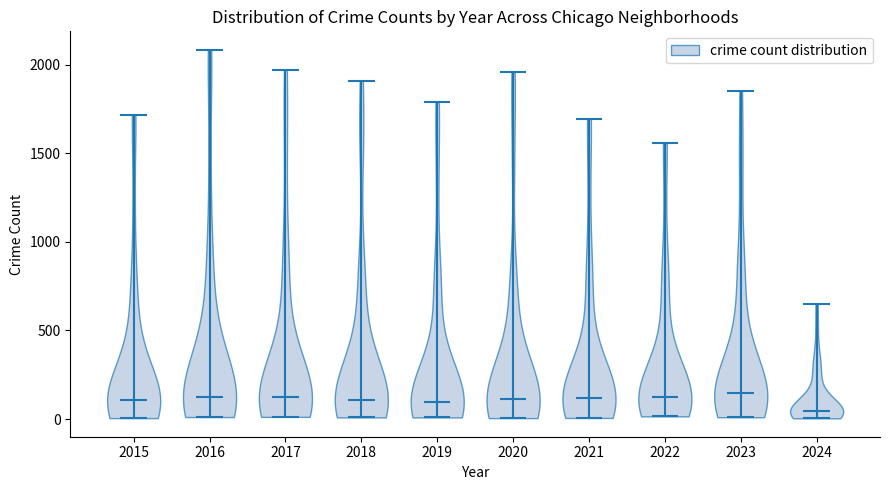

Where does the median line of the violin at x = 2023 sit on the y-axis? The values are not printed on the chart, so give them approximately, as read against the axis.

150